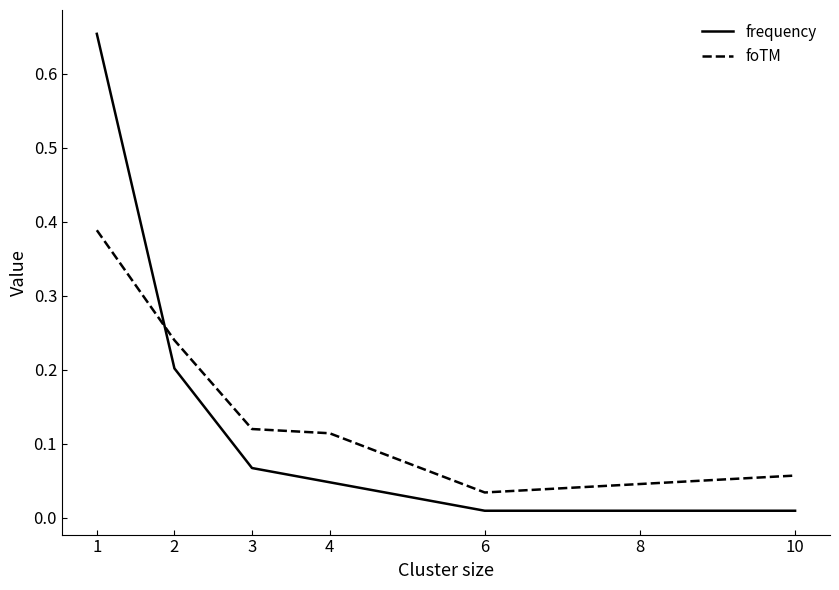

Which series has the largest range (max minus min)?

frequency